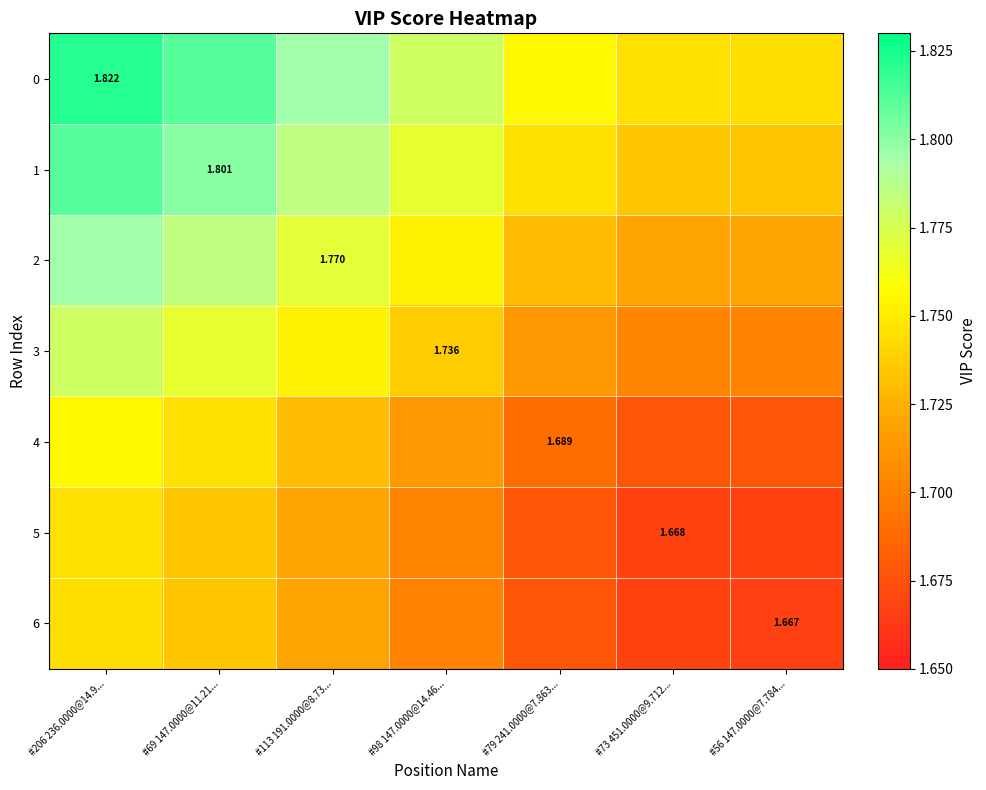

Is it true that 2 equals 1.8 at #206 236.0000@14.9...?

True